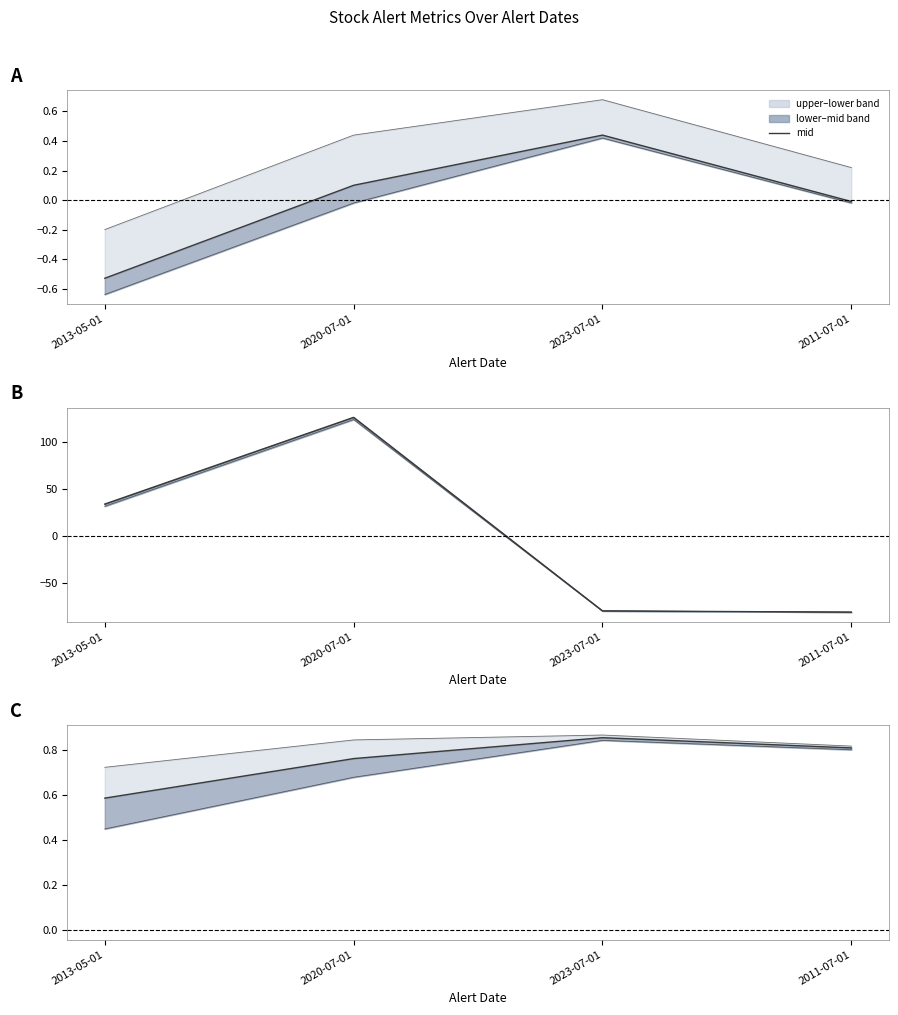

Which label corresponds to the largest value in the chart?

2023-07-01